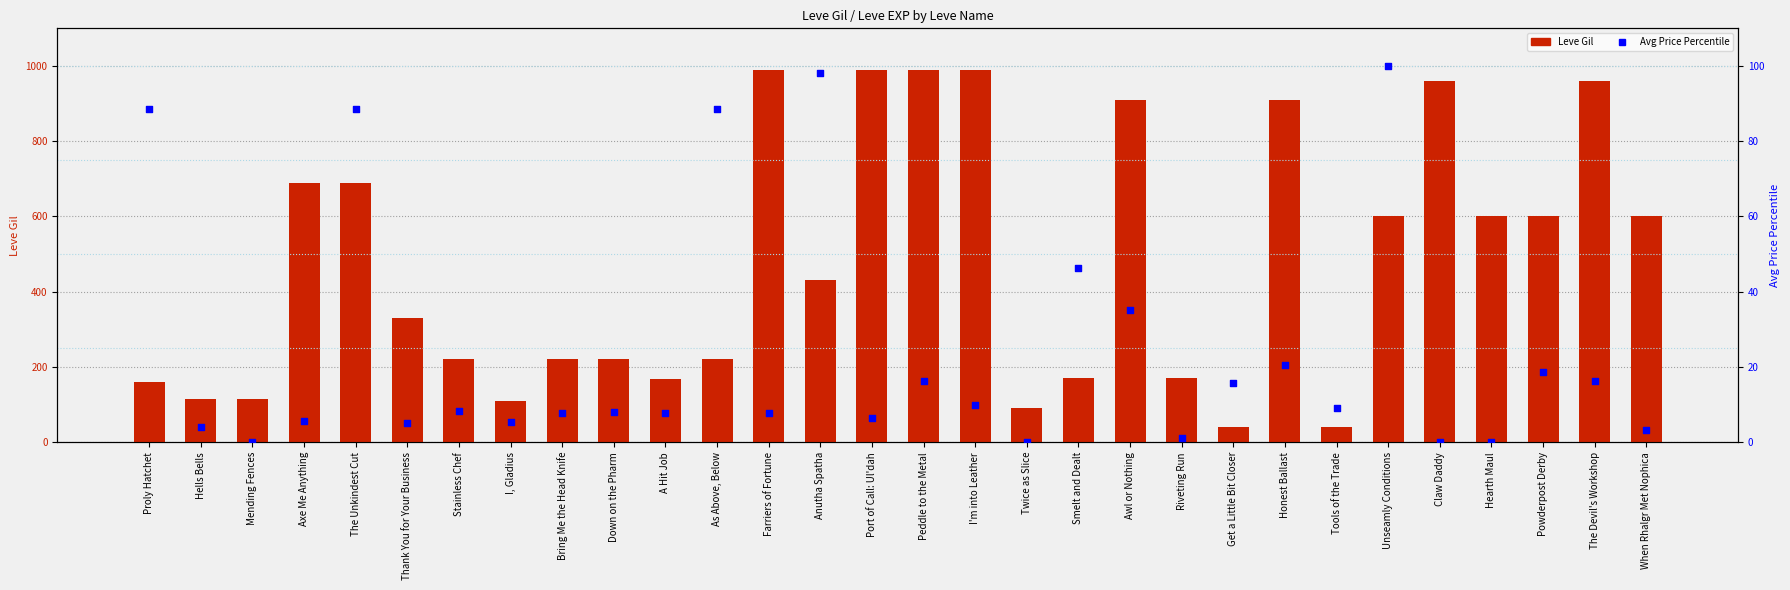

Is the value of Leve Gil at Riveting Run greater than the value of Avg Price Percentile at Powderpost Derby?

Yes